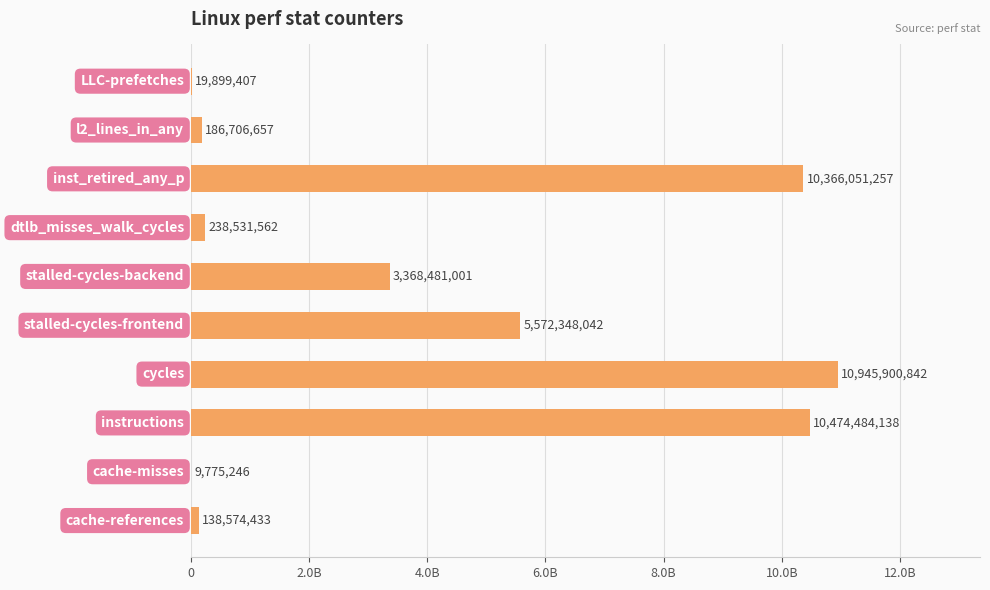

What is the difference between the maximum and minimum values?

10936125596